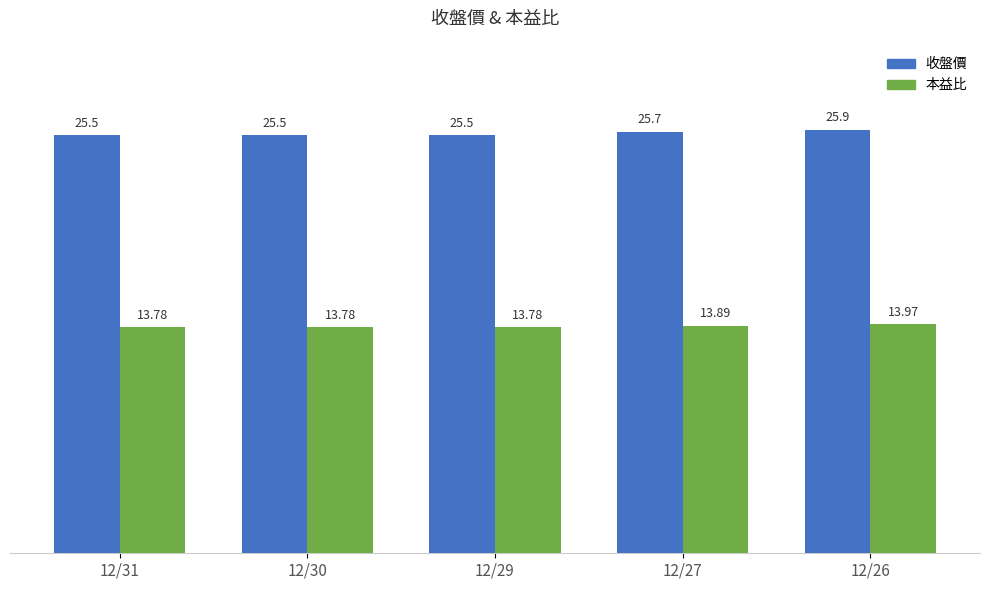

At which category does the chart reach its peak across all series?

12/26